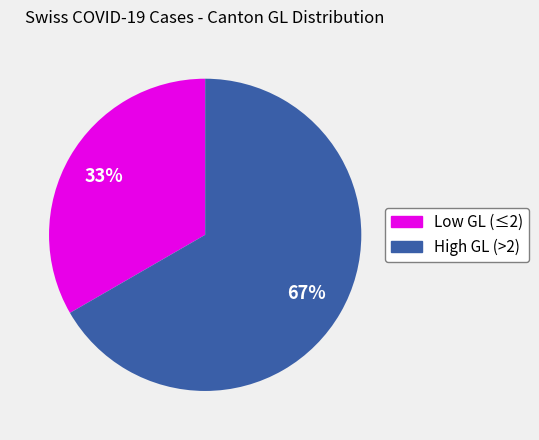

Does any single category account for the majority?

Yes